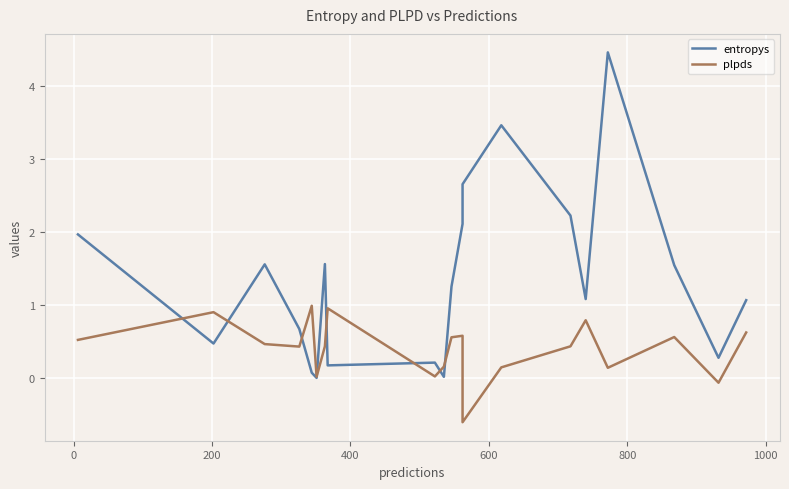

True or false: entropys has more than 0 points higher than both neighbors.

True